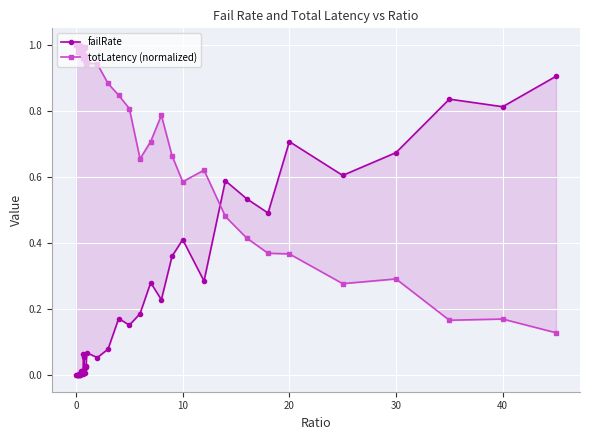

What is the greatest value displayed?

1.0